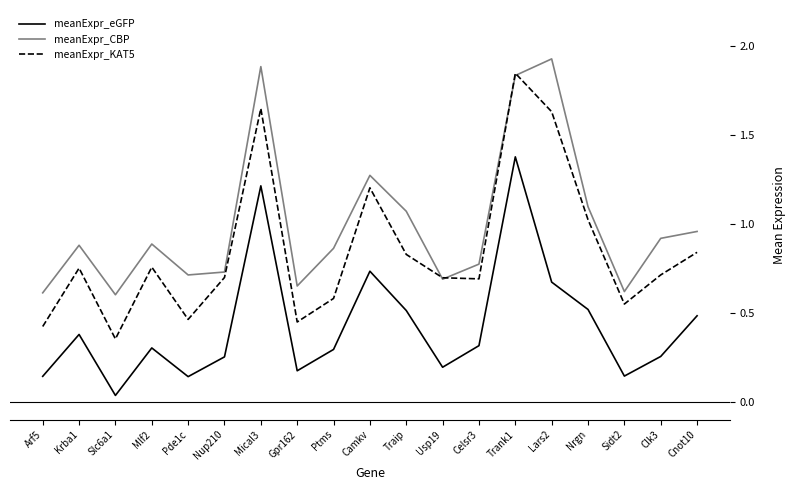

The meanExpr_KAT5 series shows 0.4 at Camkv. True or false?

False